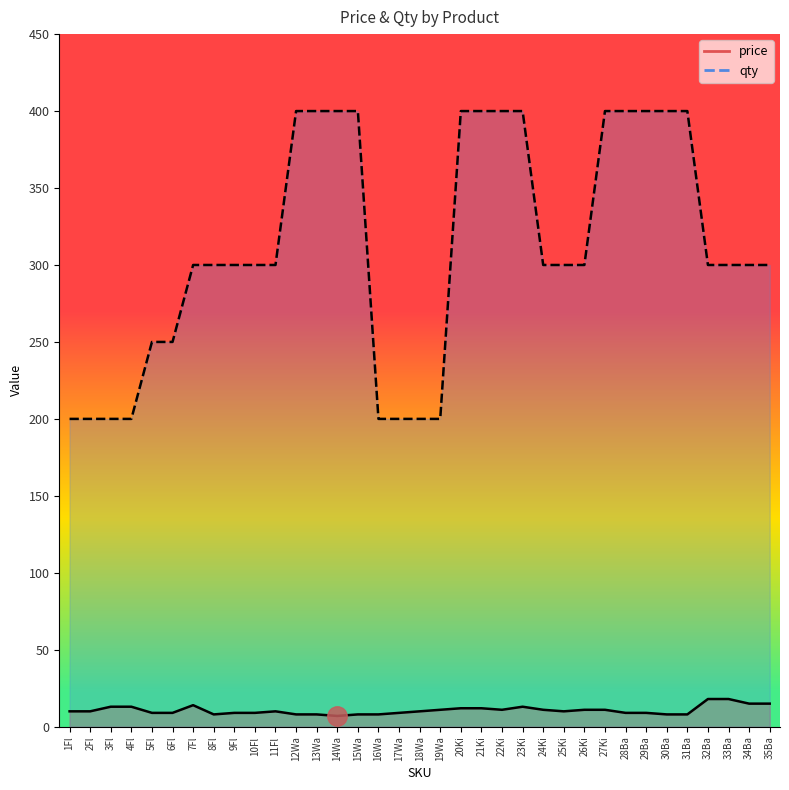

What position from the left is 31Ba?

31